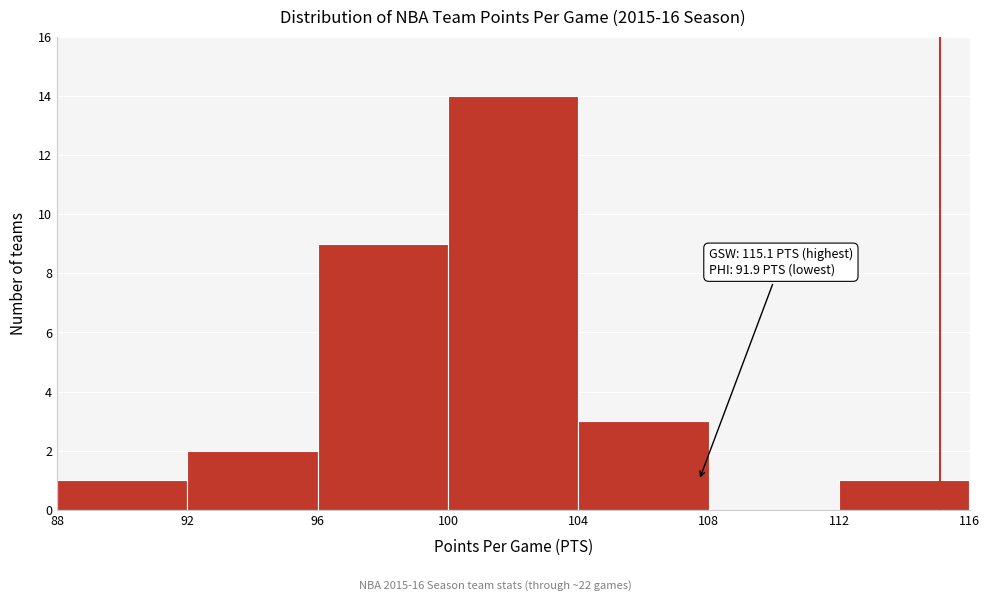

Which range on the x-axis has the tallest bar?

100 to 104